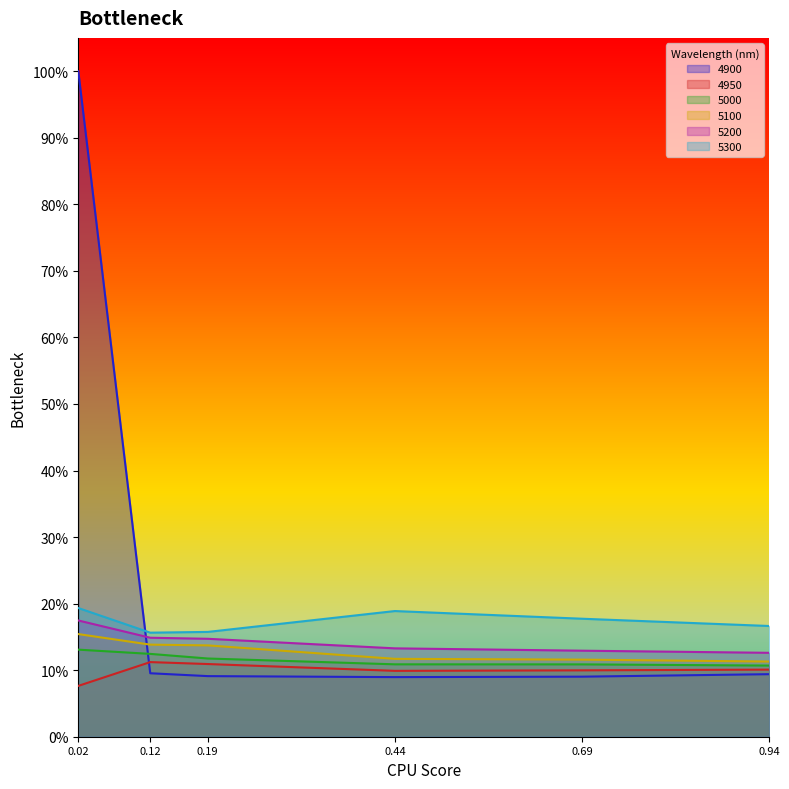

True or false: 5100 and 5000 cross at least once.

False